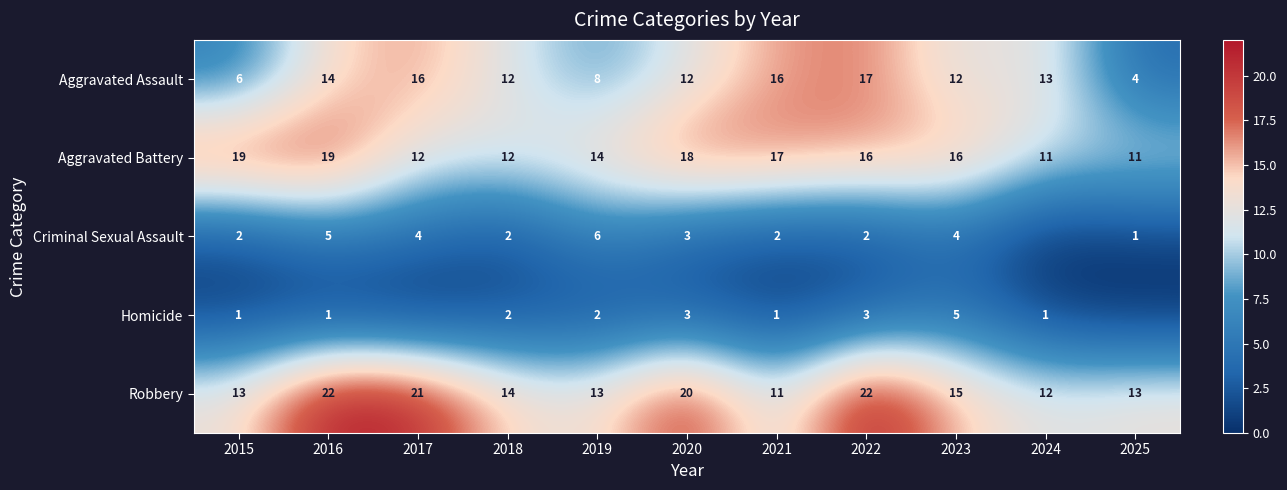

What is the maximum value for Aggravated Battery?

19